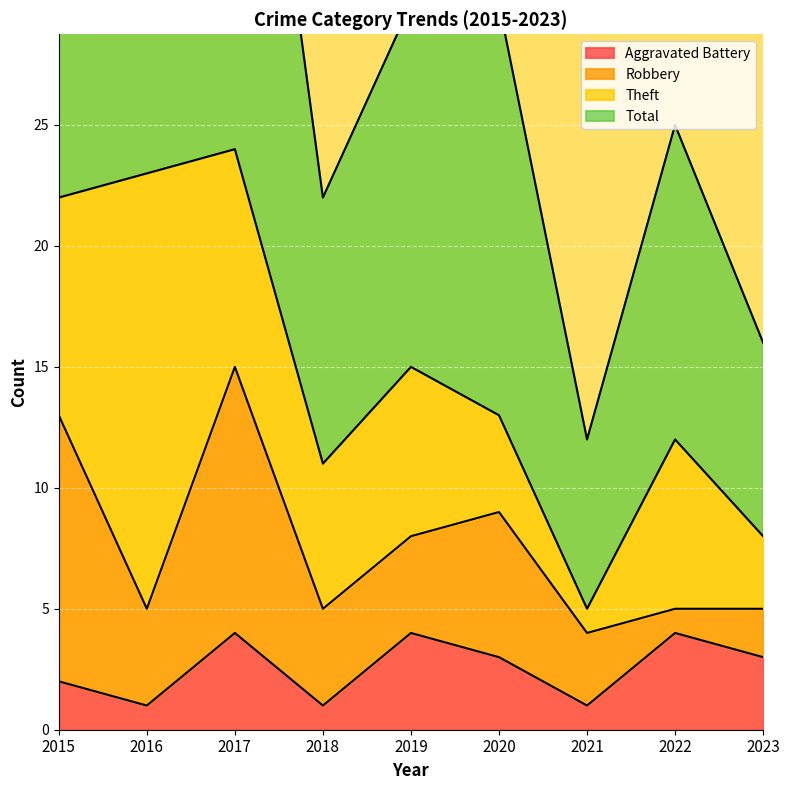

What is the smallest value displayed?

1